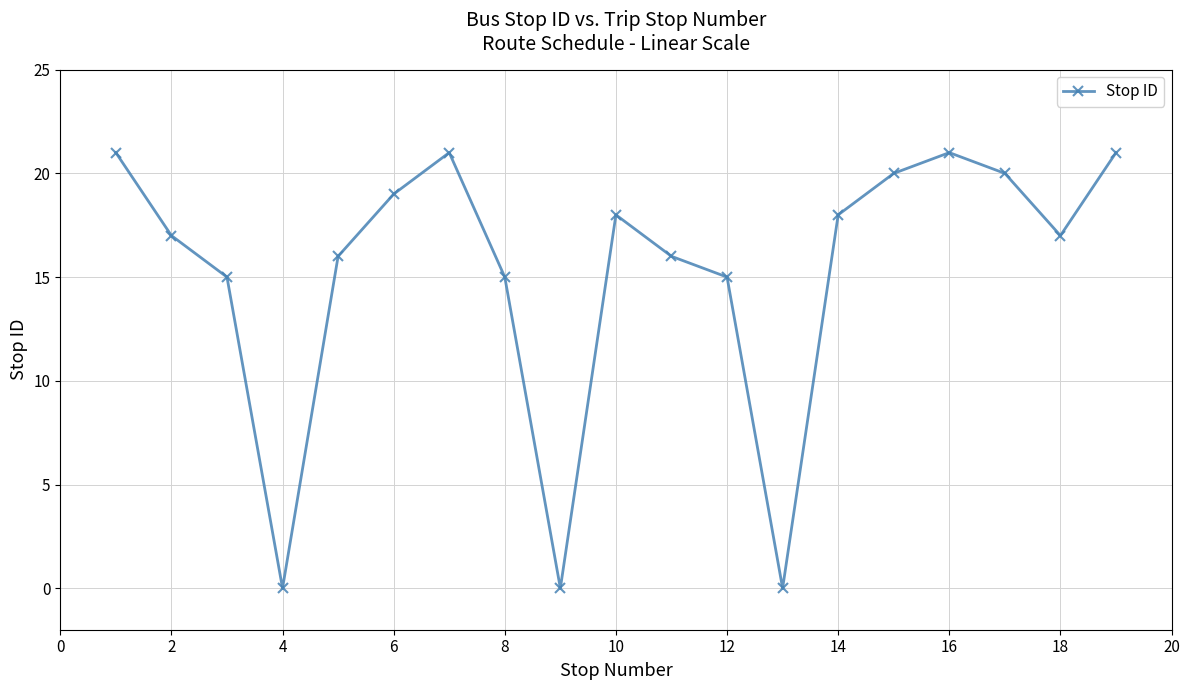

How many points are lower than both their immediate neighbors (excluding endpoints)?

4